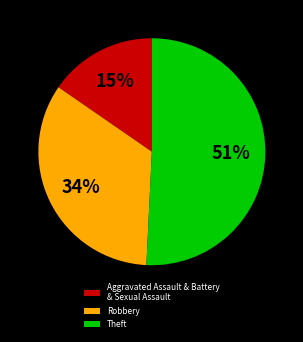

Is it true that Robbery is 21% of the pie?

False